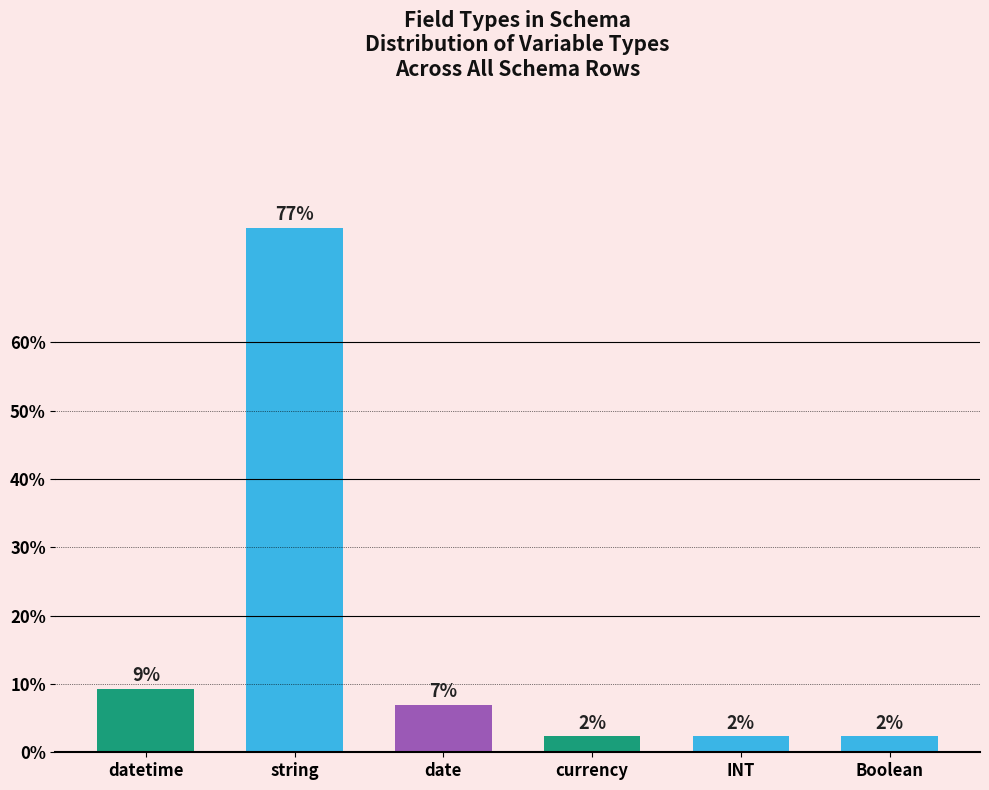

Approximately how many times larger is the value at currency compared to Boolean?

1.0